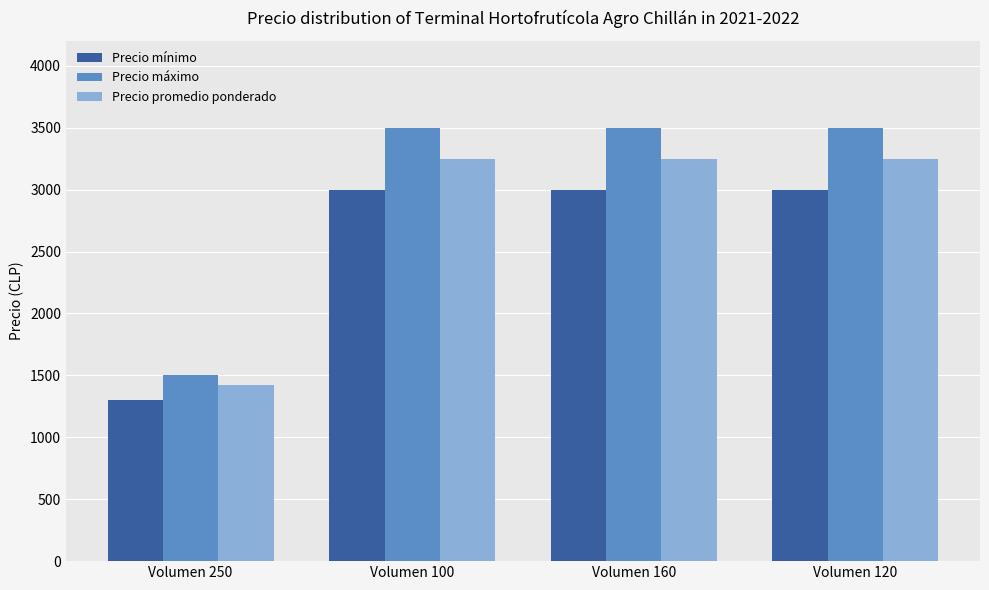

At Volumen 120, list the series in order from largest to smallest.

Precio máximo, Precio promedio ponderado, Precio mínimo